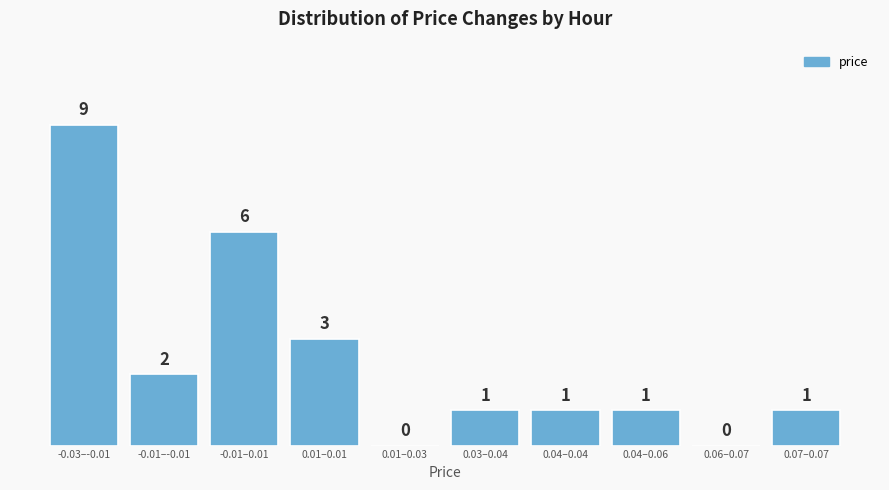

Reading left to right, extract all data points from this chart.

-0.03–-0.01=9	-0.01–-0.01=2	-0.01–0.01=6	0.01–0.01=3	0.01–0.03=0	0.03–0.04=1	0.04–0.04=1	0.04–0.06=1	0.06–0.07=0	0.07–0.07=1